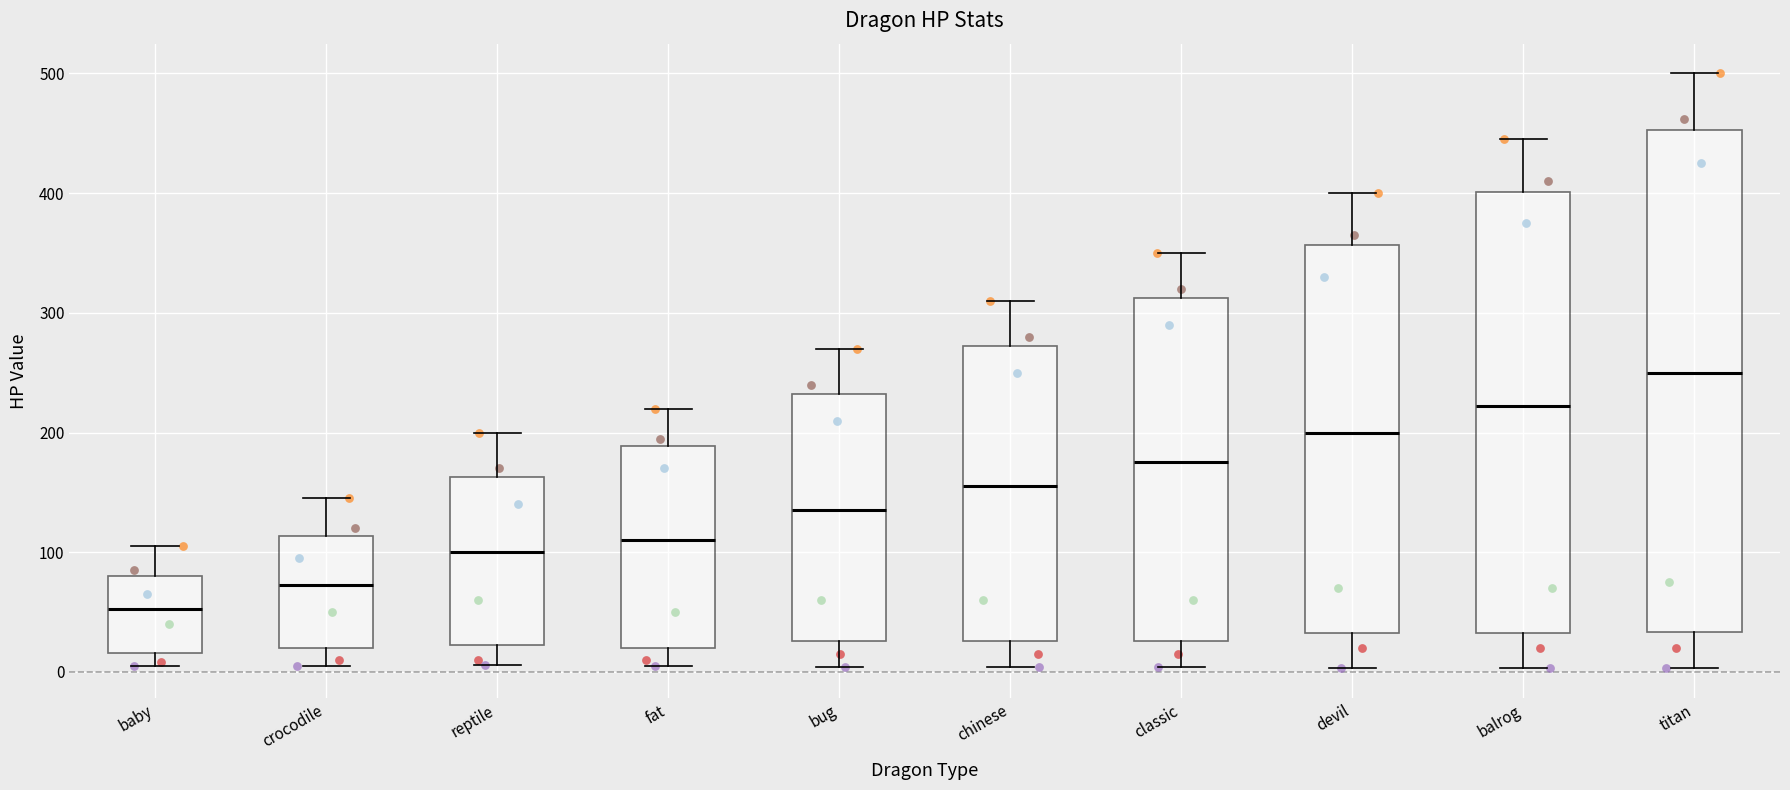

Which box has the highest median line?

titan